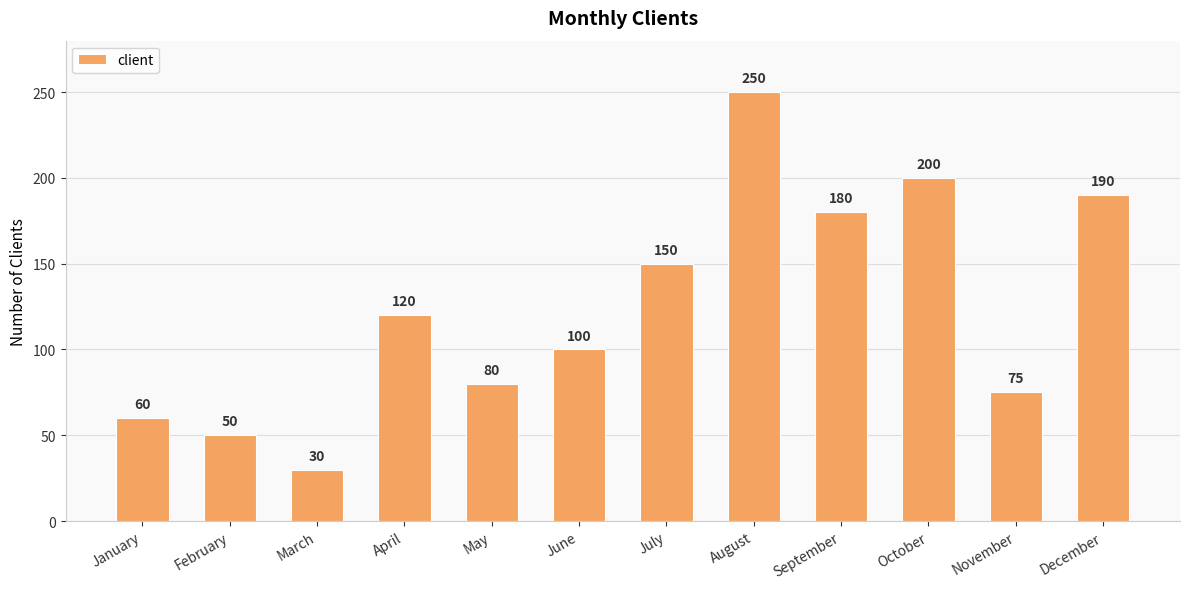

The chart shows a value of 116 at May. True or false?

False